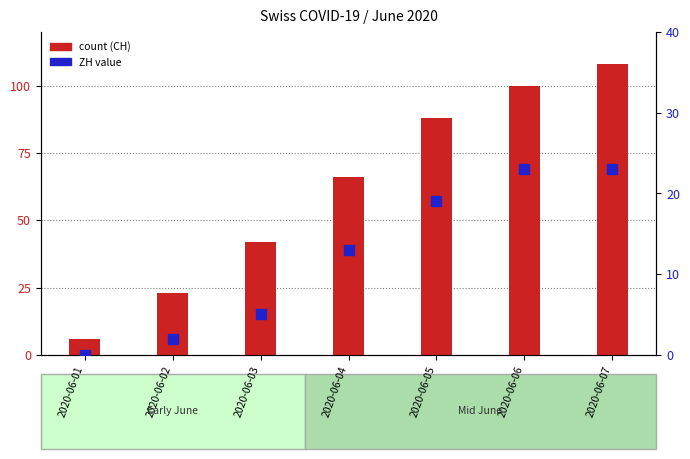

Where does the ZH value series first go above 13?

2020-06-05